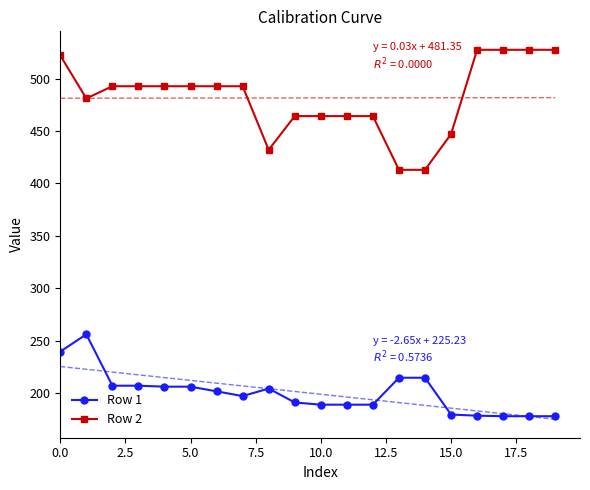

How many lines are shown in the chart?

2